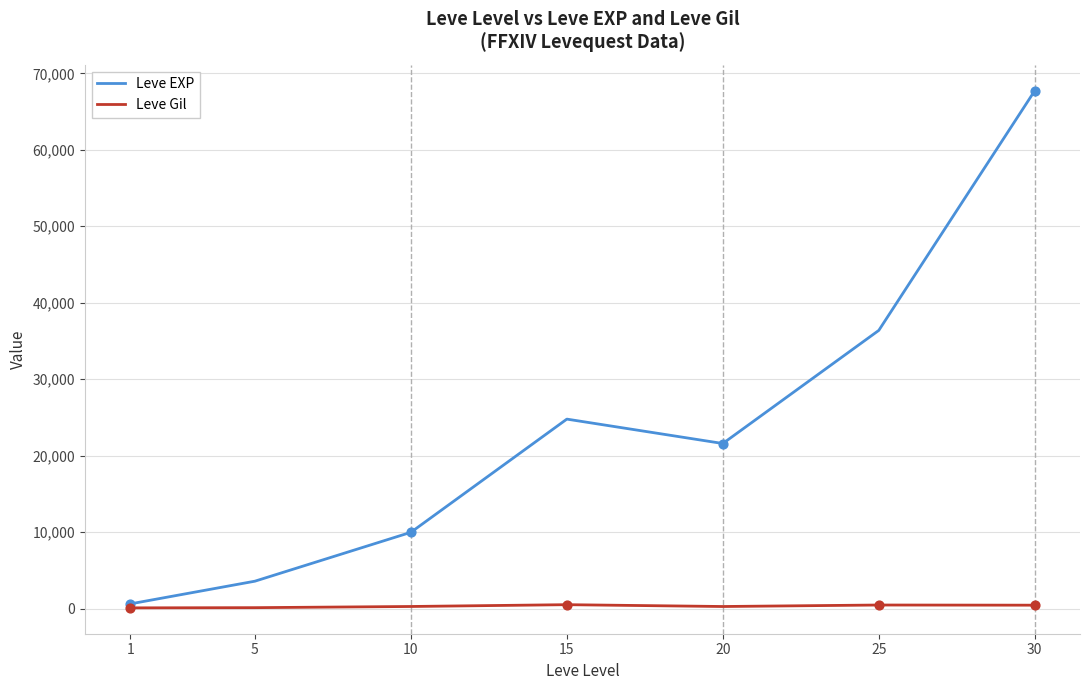

Is the value of Leve EXP at 25 greater than the value of Leve Gil at 10?

Yes